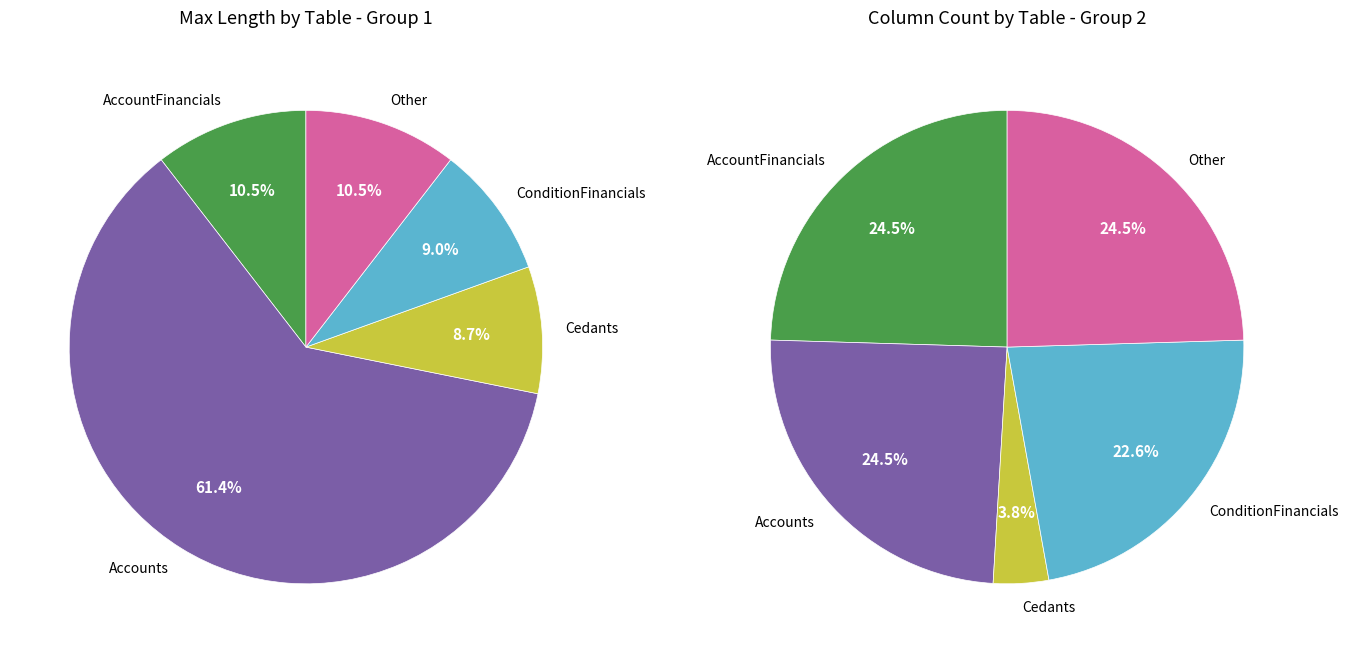

Count the number of slices in the pie.

5